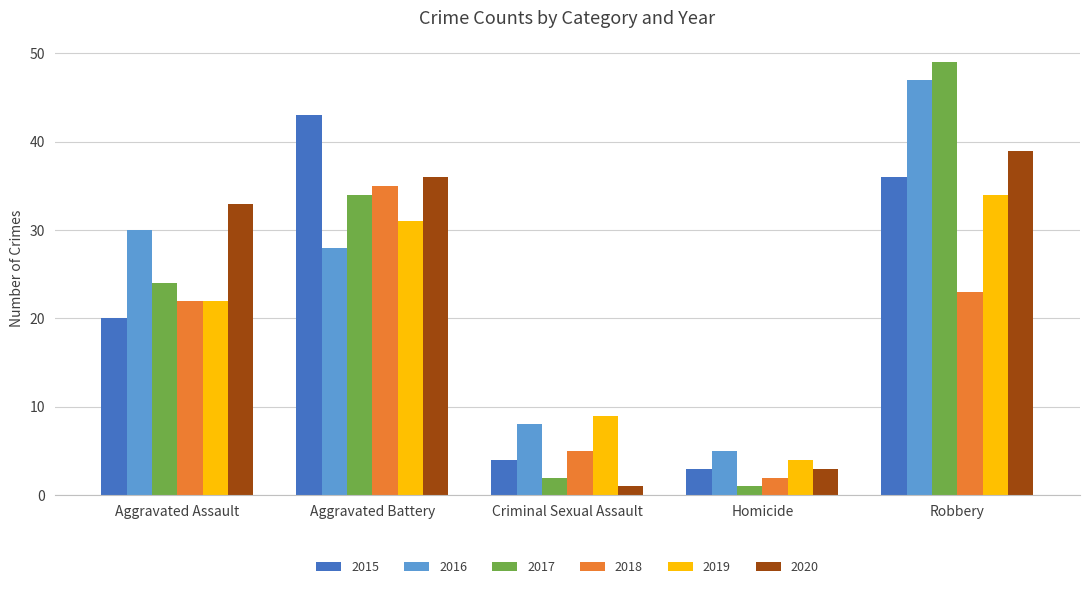

At which category is the sum across all series the highest?

Robbery